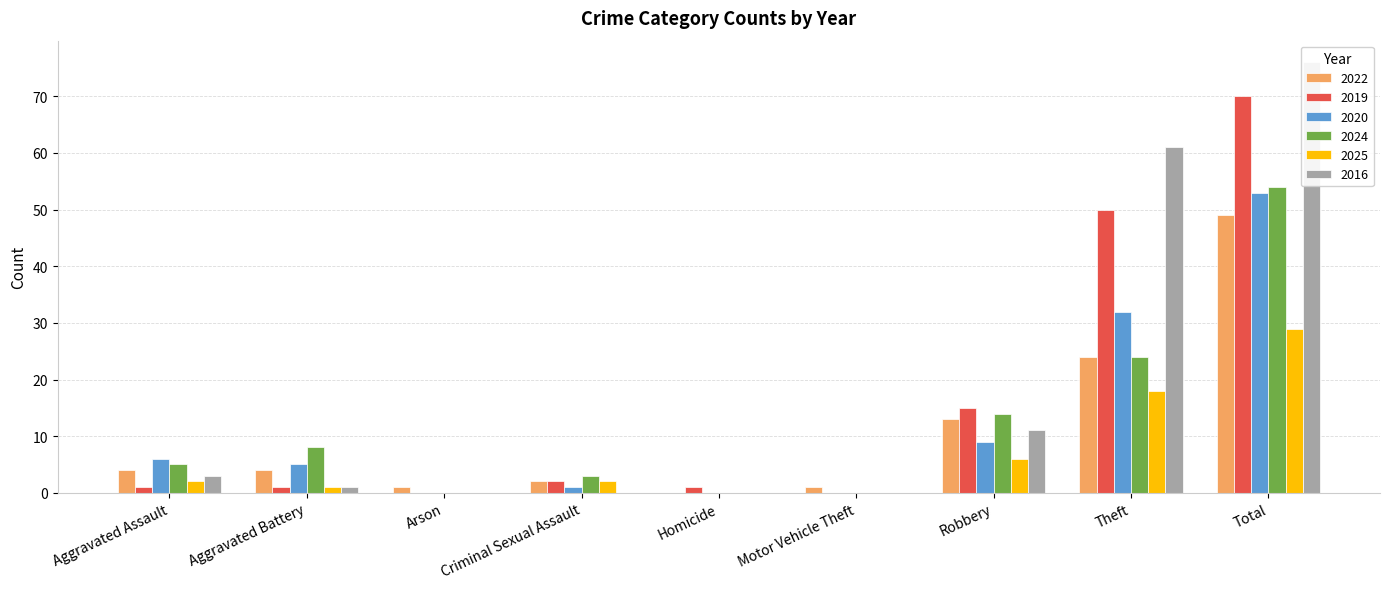

Reading right to left, extract all data points from this chart.

2022: Total=49	Theft=24	Robbery=13	Motor Vehicle Theft=1	Homicide=0	Criminal Sexual Assault=2	Arson=1	Aggravated Battery=4	Aggravated Assault=4
2019: Total=70	Theft=50	Robbery=15	Motor Vehicle Theft=0	Homicide=1	Criminal Sexual Assault=2	Arson=0	Aggravated Battery=1	Aggravated Assault=1
2020: Total=53	Theft=32	Robbery=9	Motor Vehicle Theft=0	Homicide=0	Criminal Sexual Assault=1	Arson=0	Aggravated Battery=5	Aggravated Assault=6
2024: Total=54	Theft=24	Robbery=14	Motor Vehicle Theft=0	Homicide=0	Criminal Sexual Assault=3	Arson=0	Aggravated Battery=8	Aggravated Assault=5
2025: Total=29	Theft=18	Robbery=6	Motor Vehicle Theft=0	Homicide=0	Criminal Sexual Assault=2	Arson=0	Aggravated Battery=1	Aggravated Assault=2
2016: Total=76	Theft=61	Robbery=11	Motor Vehicle Theft=0	Homicide=0	Criminal Sexual Assault=0	Arson=0	Aggravated Battery=1	Aggravated Assault=3